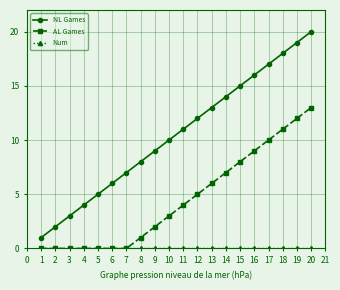

Rank the categories by NL Games value from highest to lowest.

20, 19, 18, 17, 16, 15, 14, 13, 12, 11, 10, 9, 8, 7, 6, 5, 4, 3, 2, 1